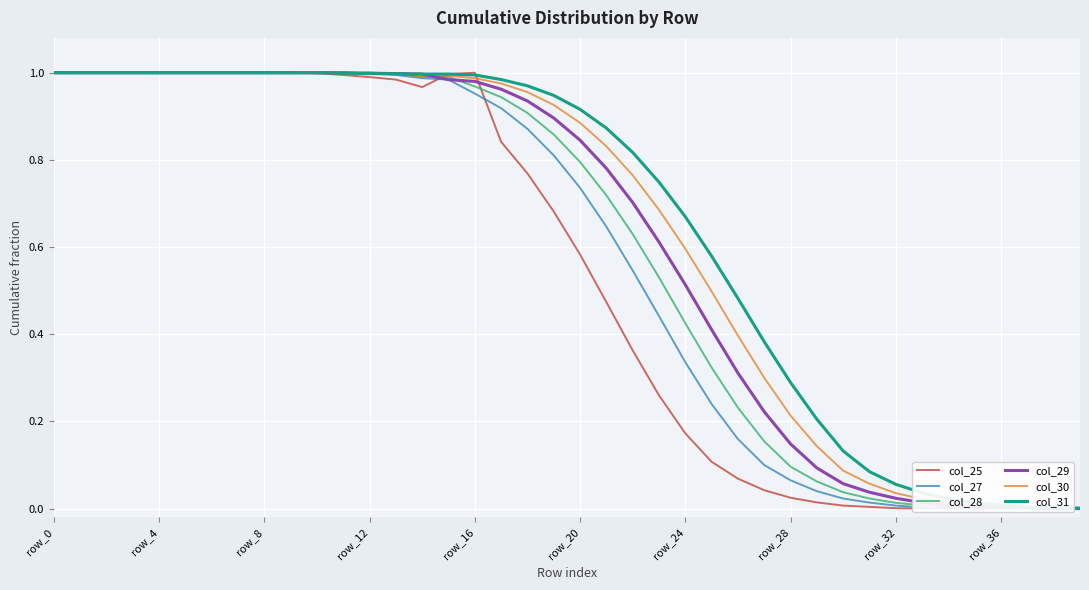

True or false: col_28 has more than 0 points higher than both neighbors.

True